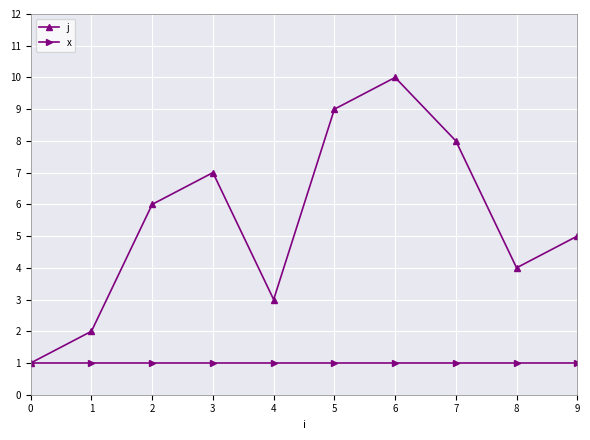

Is it true that x equals 2 at 8?

False